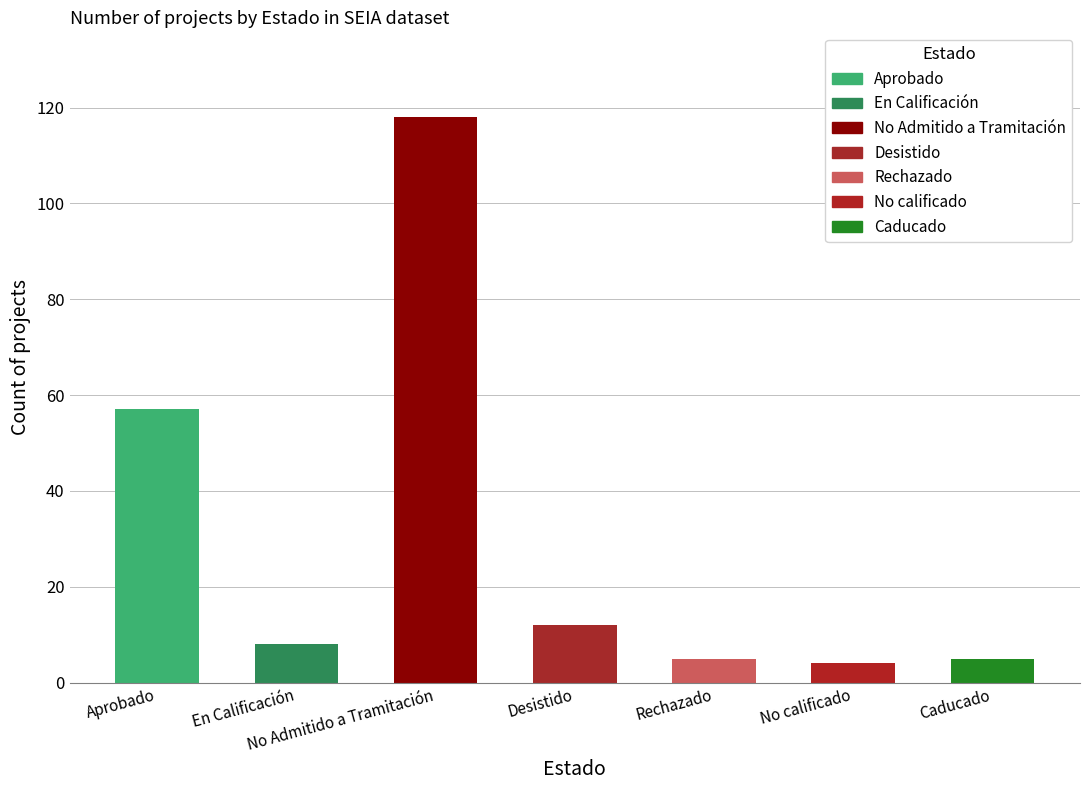

Reading right to left, list all the values displayed in this chart.

5	4	5	12	118	8	57